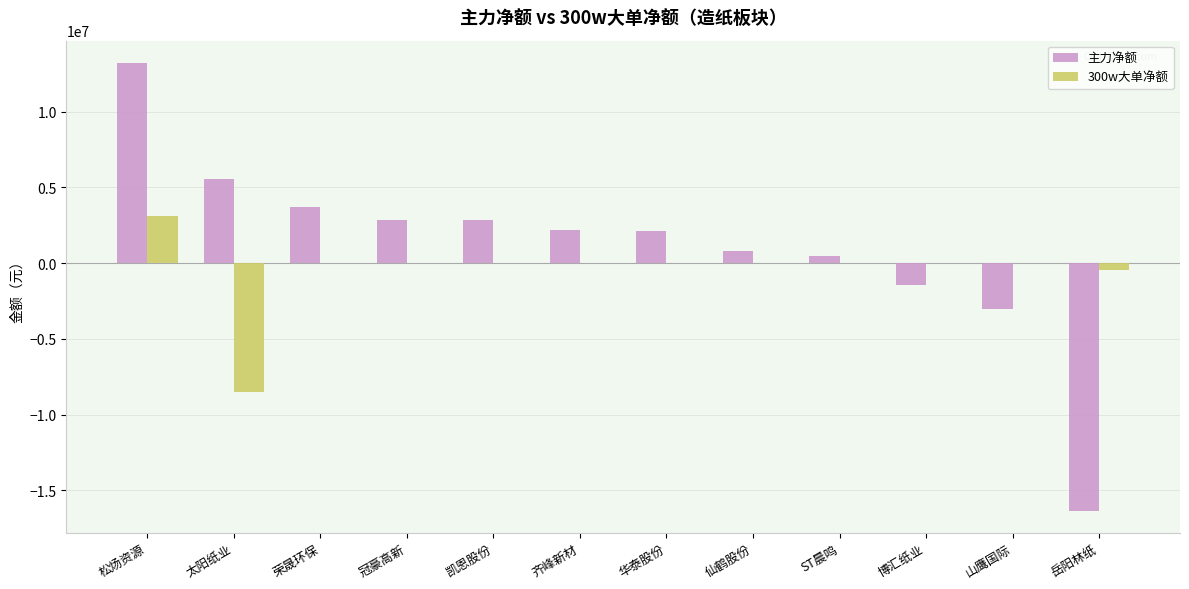

What is the sum of all 300w大单净额 values?

-5943022